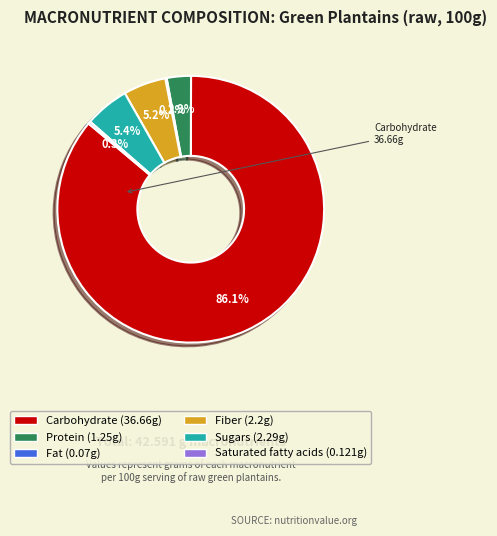

What percentage is NOT represented by Protein (1.25g)?

97.1%